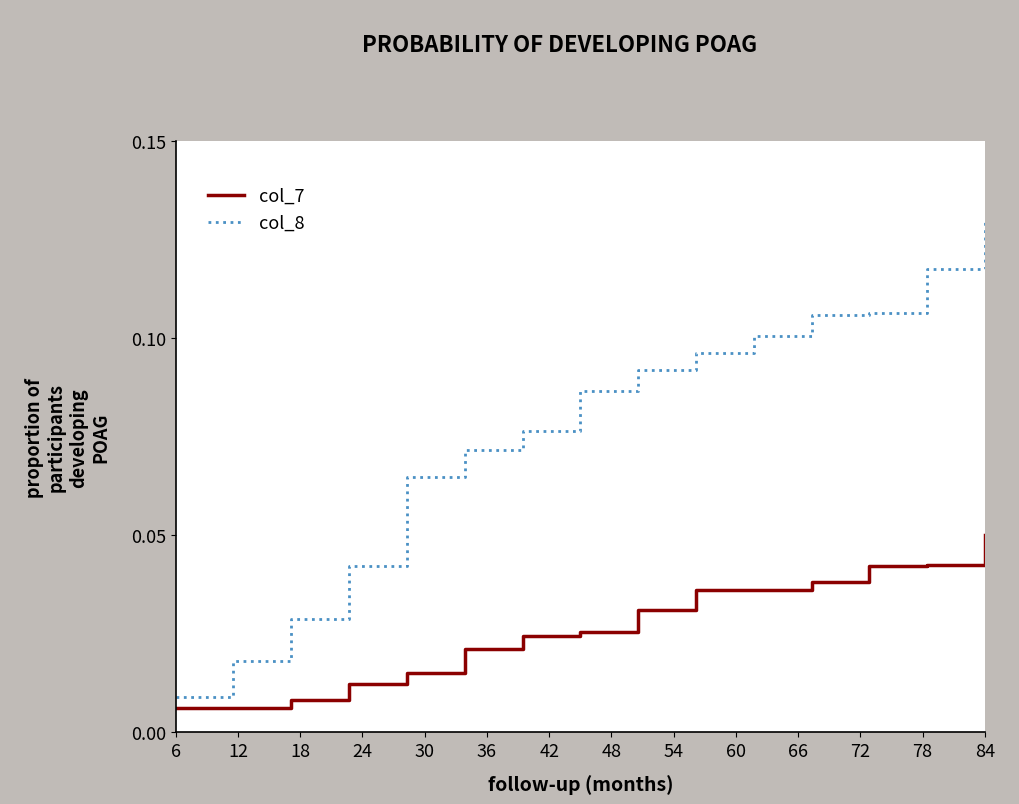

True or false: col_8 has more than 2 interior local peaks.

False